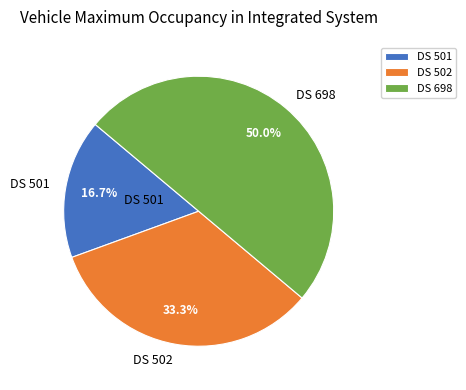

Rank the categories by value from lowest to highest.

DS 501, DS 502, DS 698